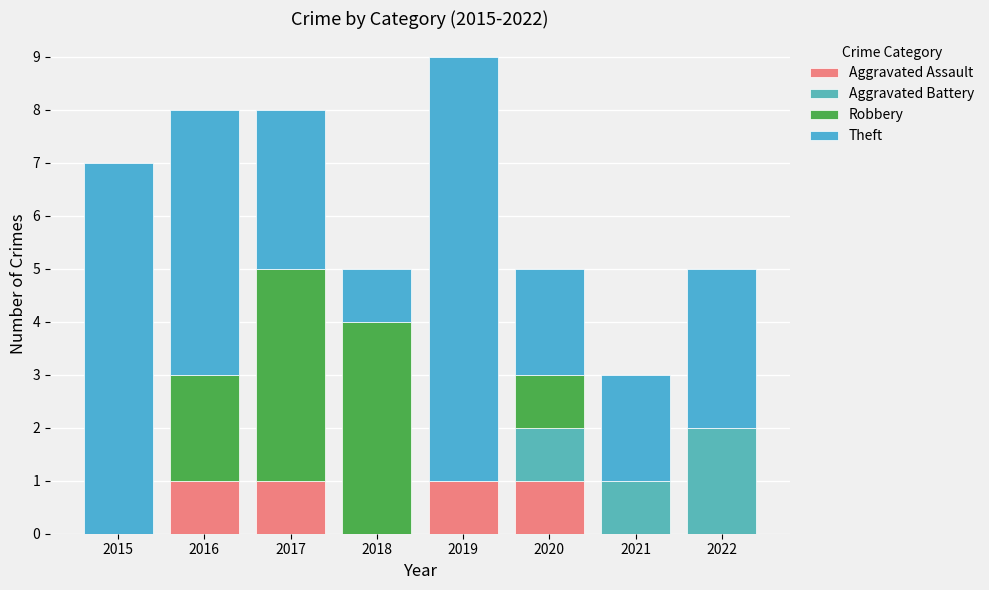

How many series are shown in this chart?

4